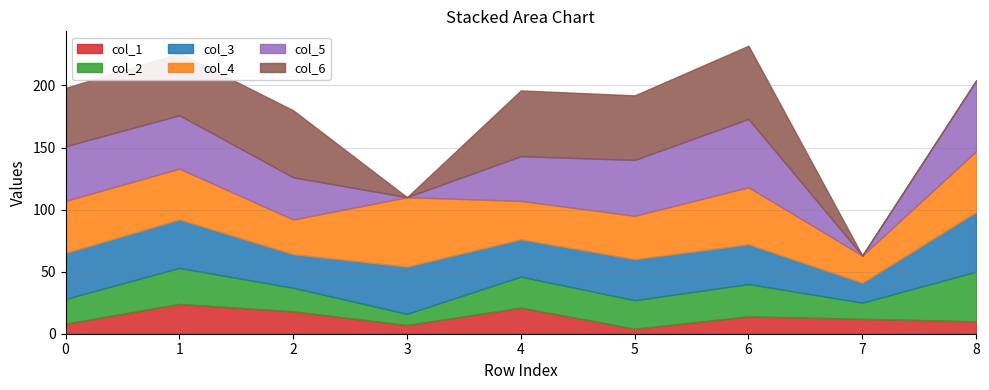

Between 6 and 3, which is larger?

6